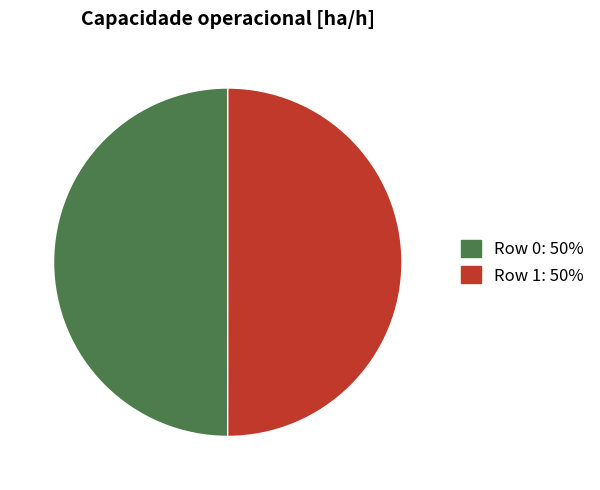

The Row 0 slice represents 50% of the pie. True or false?

True